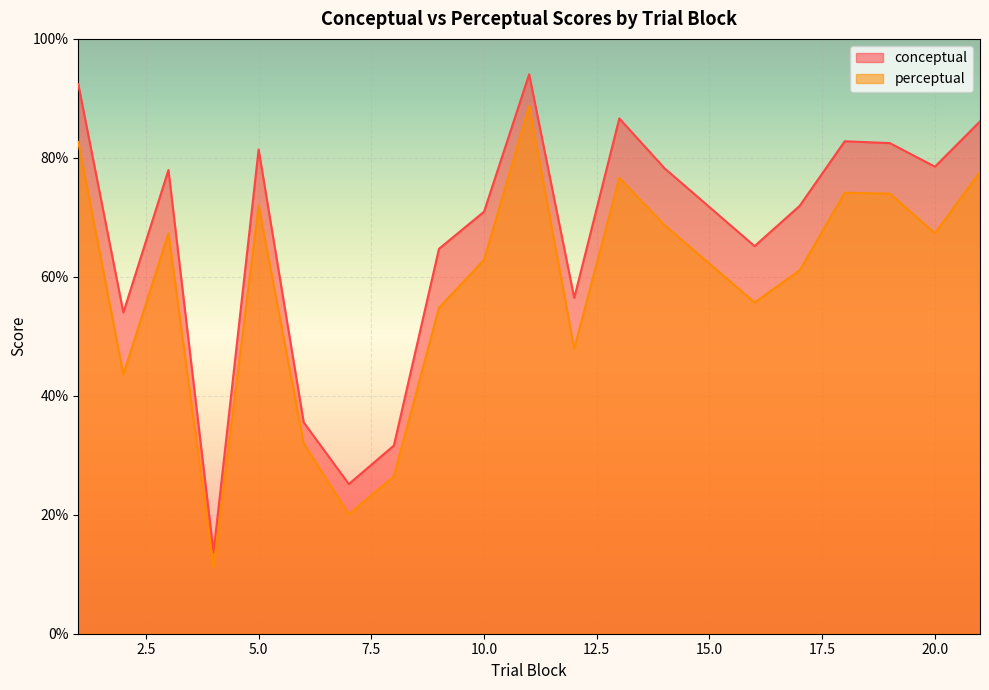

What is the smallest value displayed?

11.1